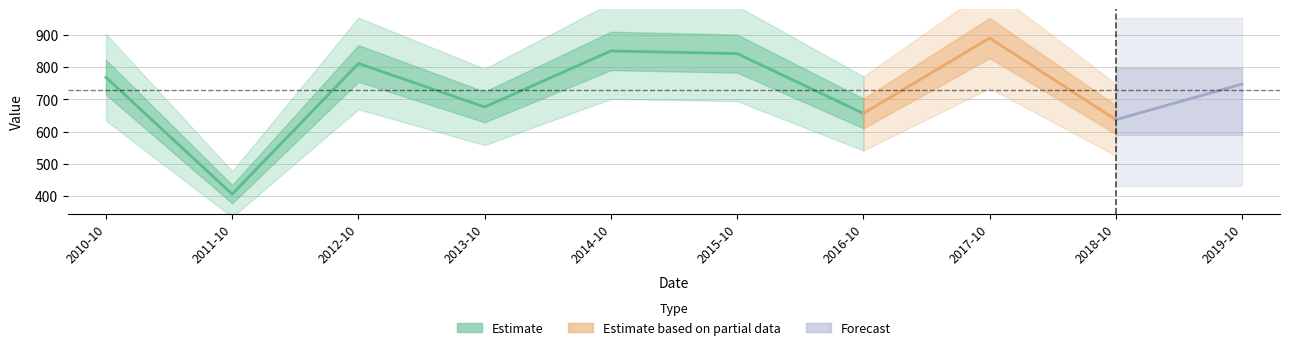

Reading left to right, what are all the values shown in this chart?

768.8	406.4	811.5	676.8	850.4	842.2	656.7	890.4	637.2	747.8